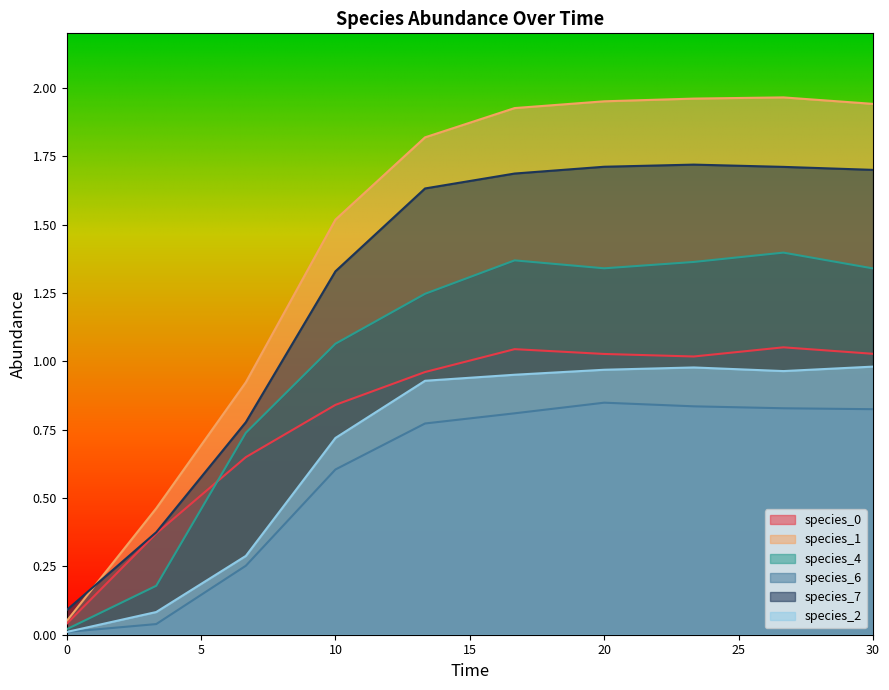

True or false: species_0 has more than 2 interior local peaks.

False